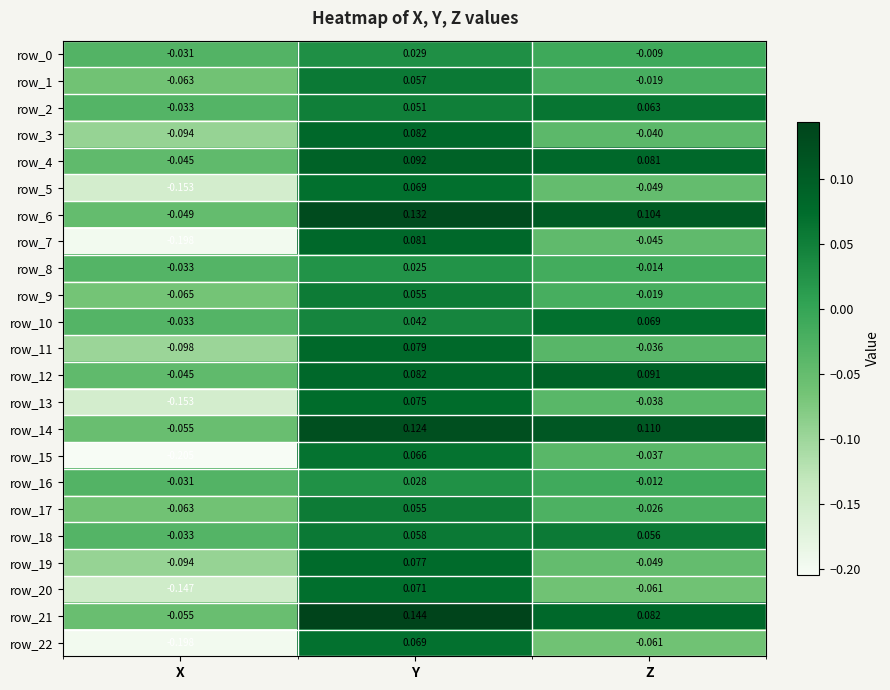

How many data points does each series have?

3